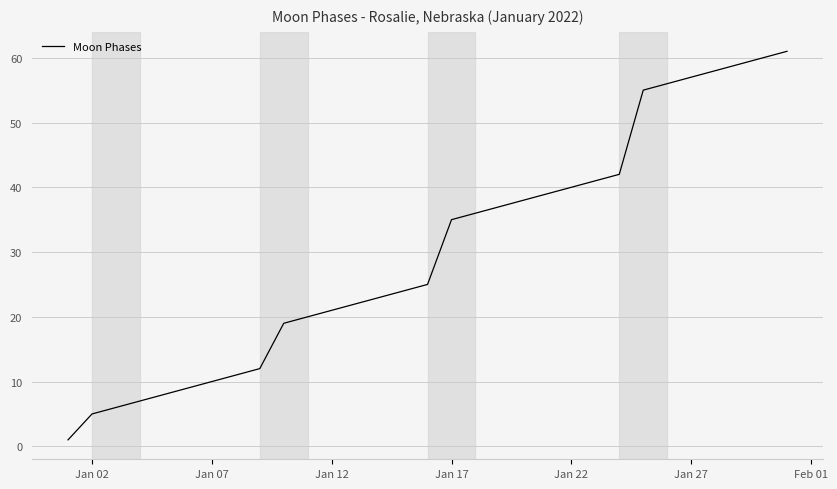

What is the difference between the maximum and minimum values?

60